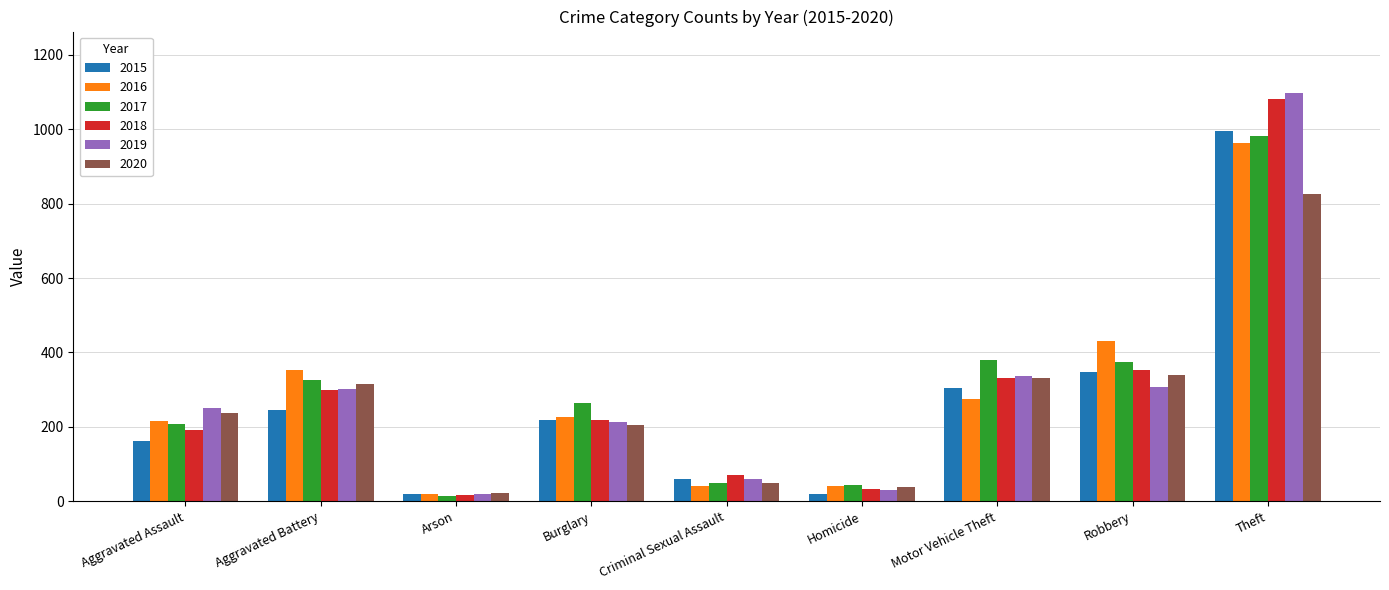

Are the bars horizontal?

No